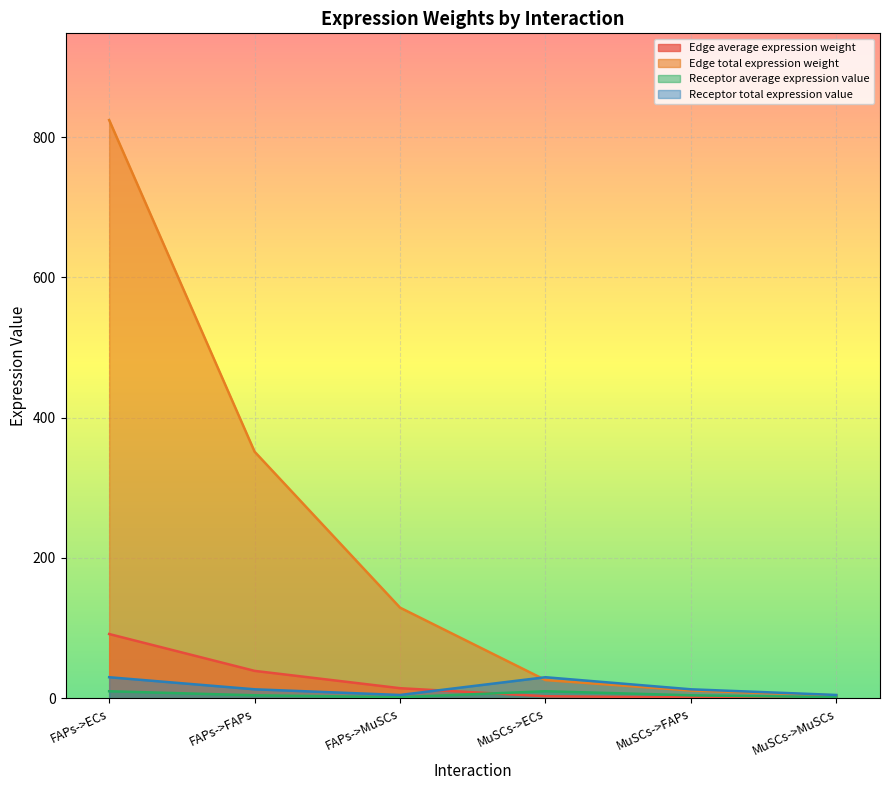

Count the number of categories in the chart.

6